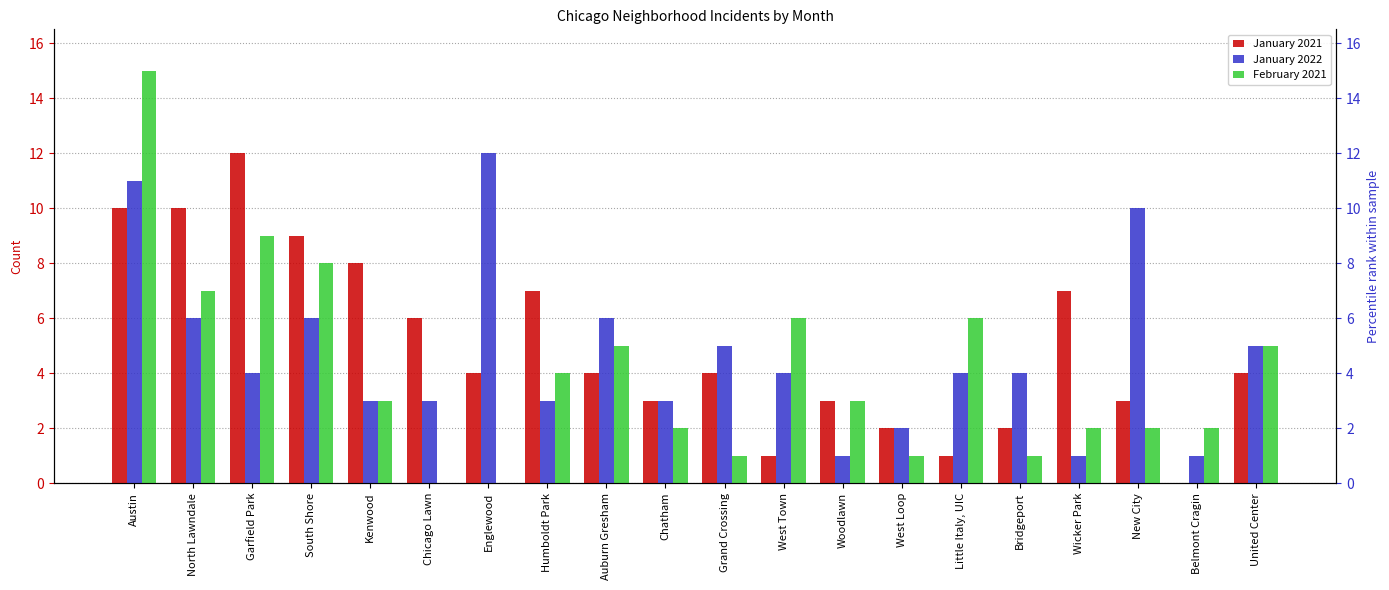

What is the value of the January 2022 bar at the 1st from the left?

11